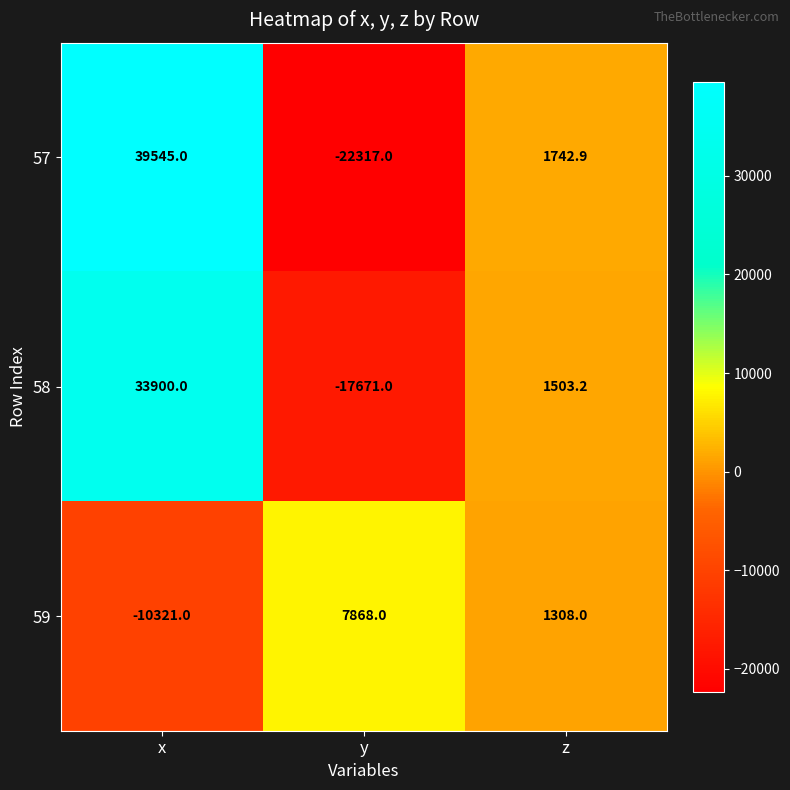

What is the difference between the highest and lowest values at x?

49866.0